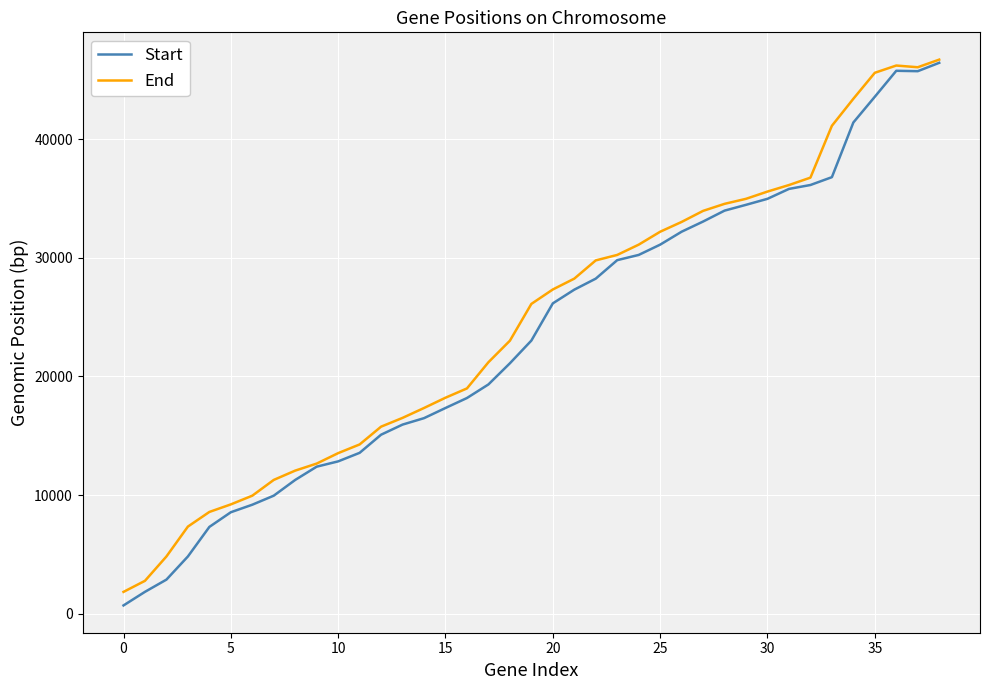

How many lines are shown in the chart?

2